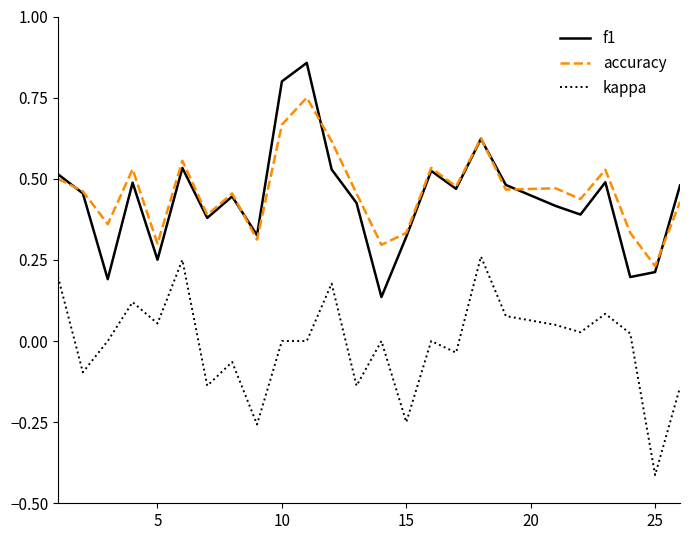

True or false: accuracy and kappa intersect in this chart.

False